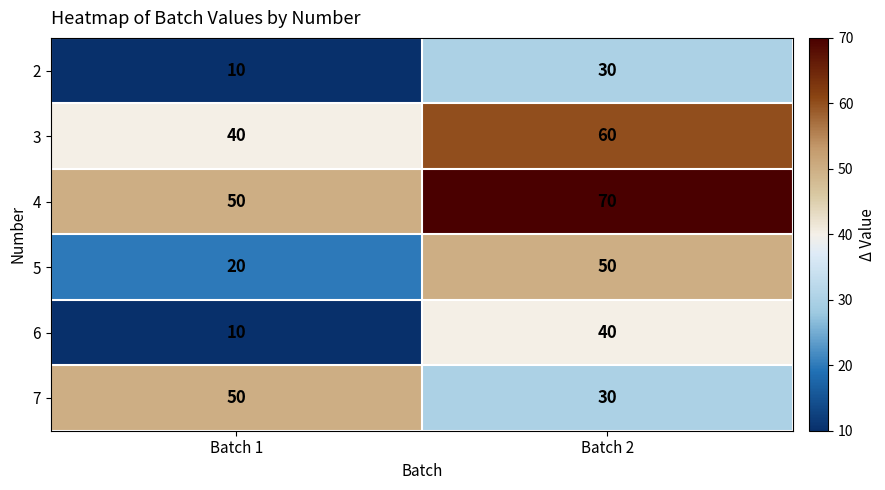

What is the spread (max minus min) of values at Batch 2?

40